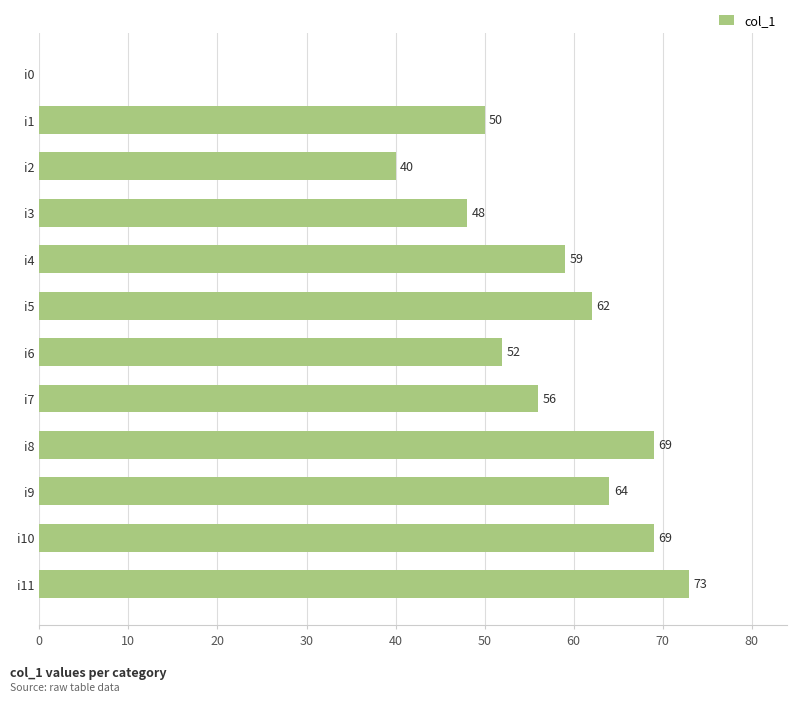

What is the average value?

54